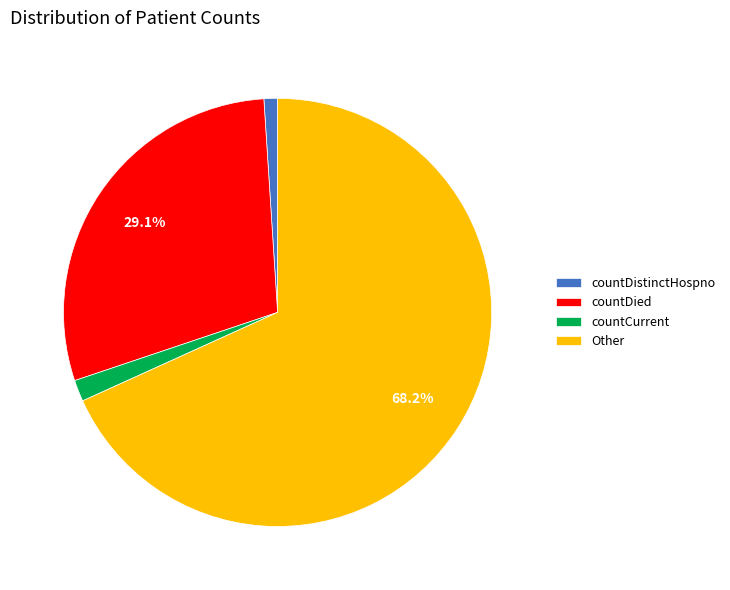

Which category has the biggest portion of the pie?

Other